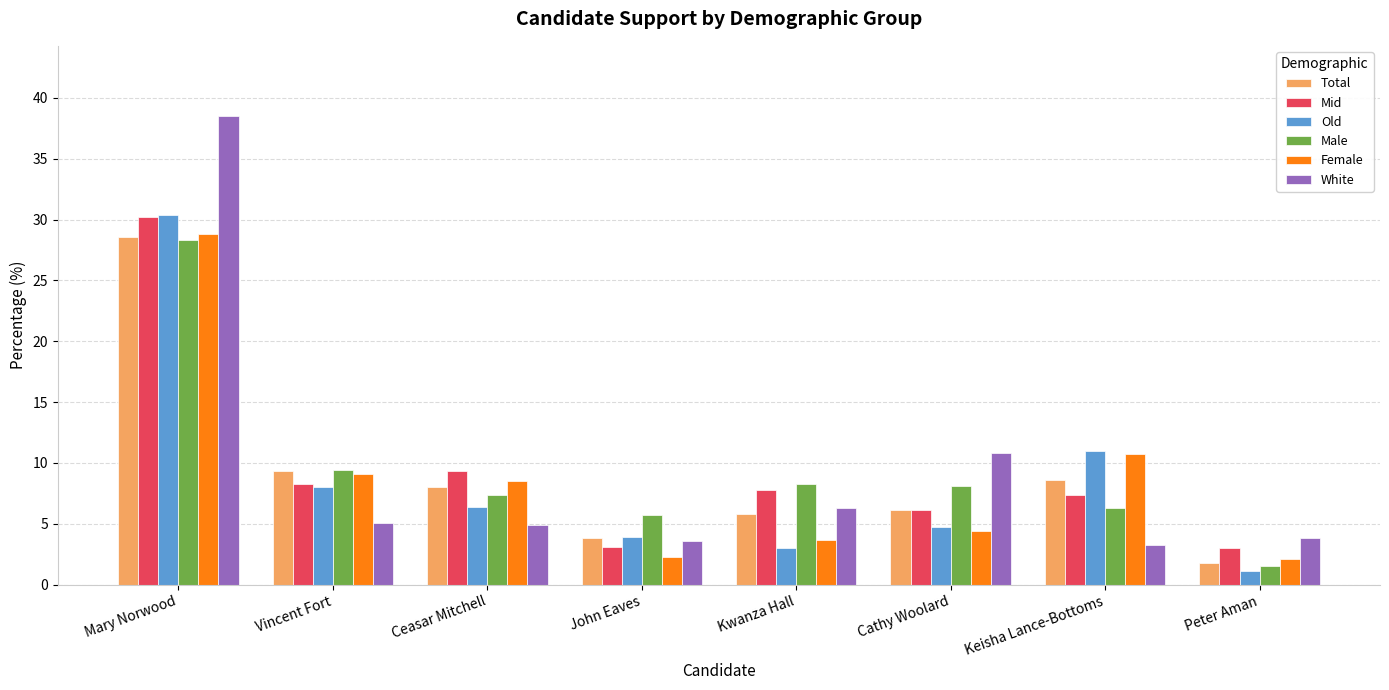

Is the value of White at Vincent Fort greater than the value of Male at Keisha Lance-Bottoms?

No